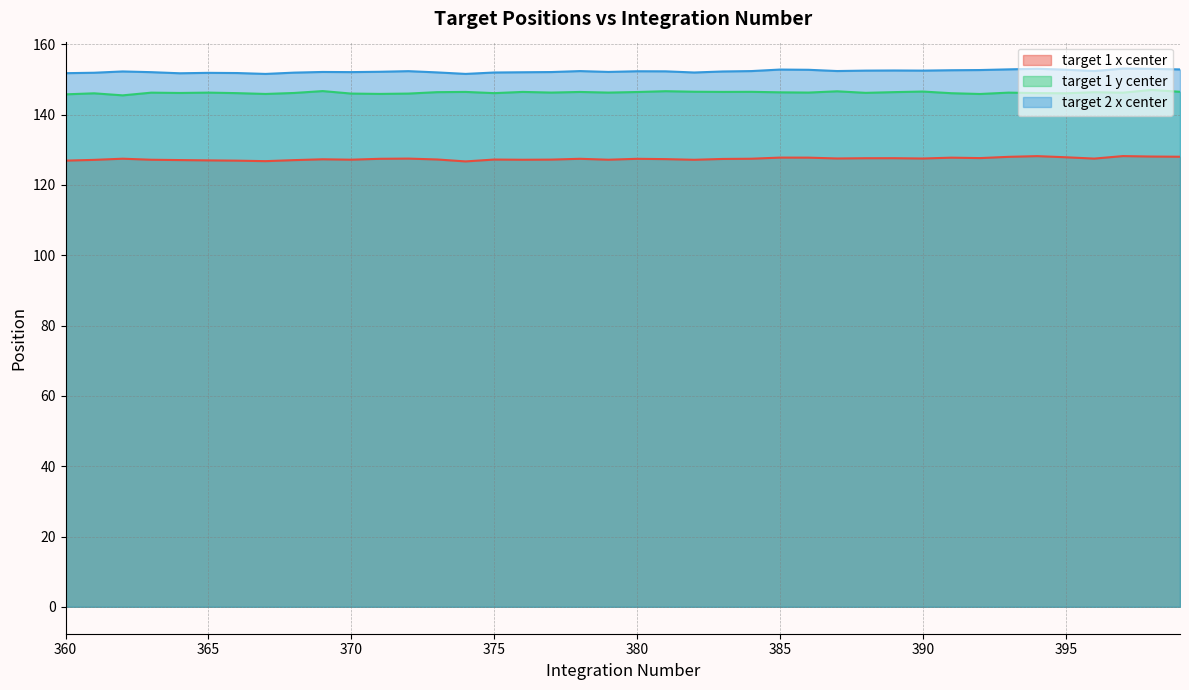

At which category does target 2 x center reach its first local peak?

362